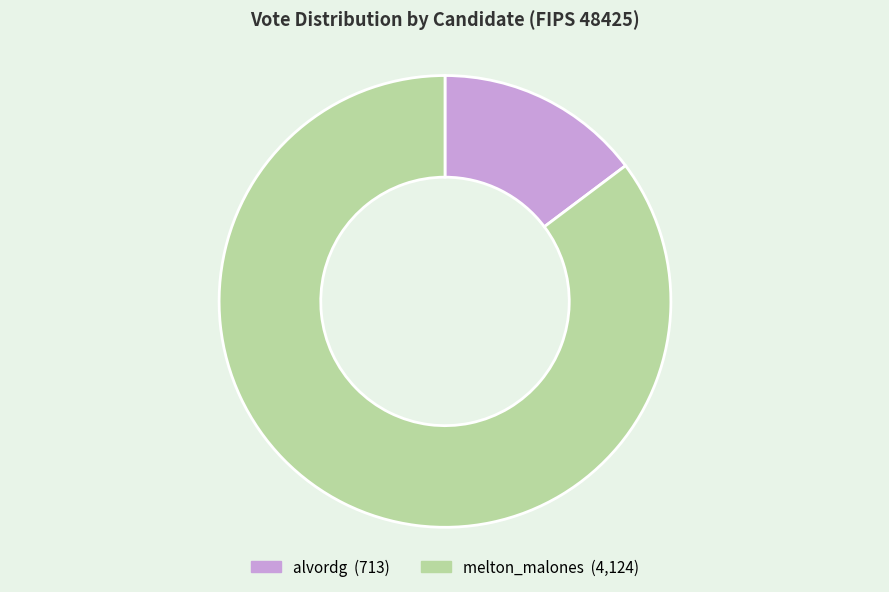

Which slice is the smallest?

alvordg